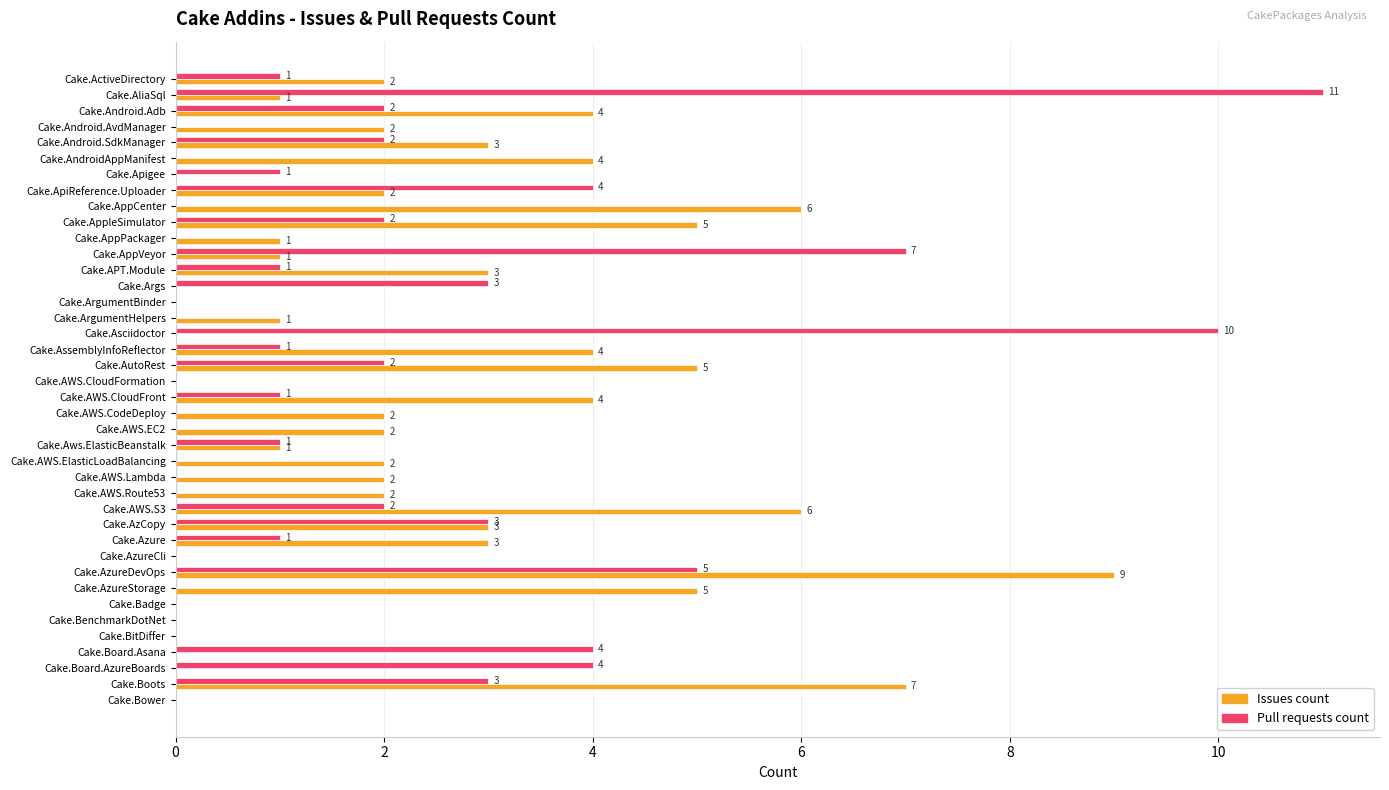

What is the average value of the Pull requests count series?

2